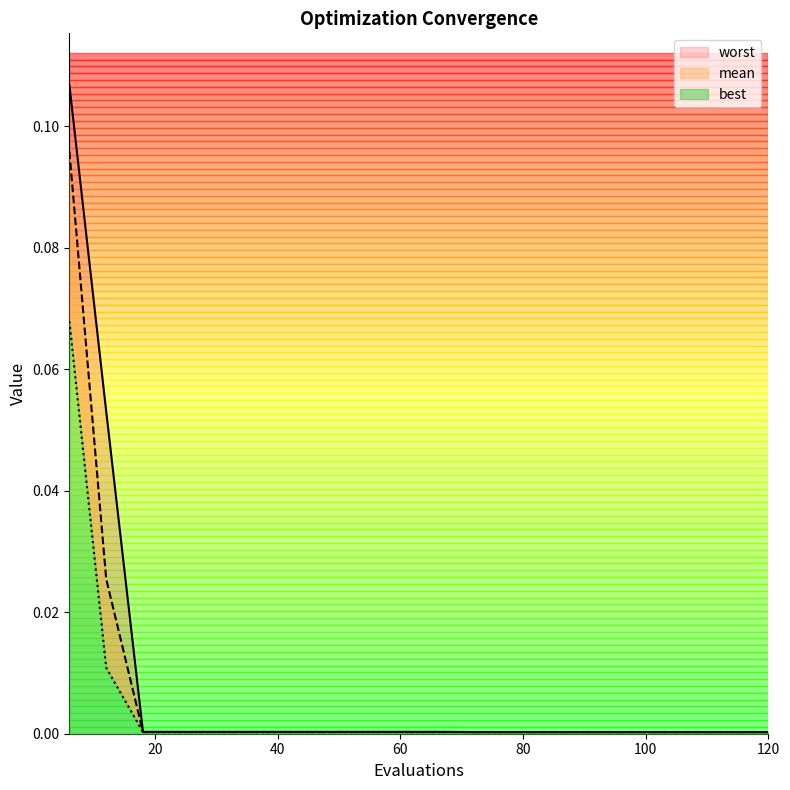

True or false: best and worst cross at least once.

False